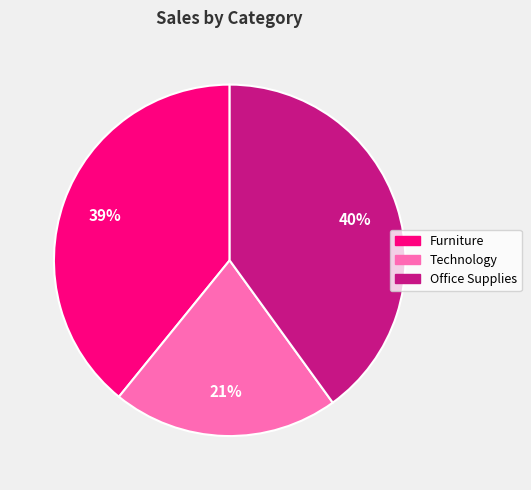

Approximately how many times larger is the value at Office Supplies compared to Technology?

1.9